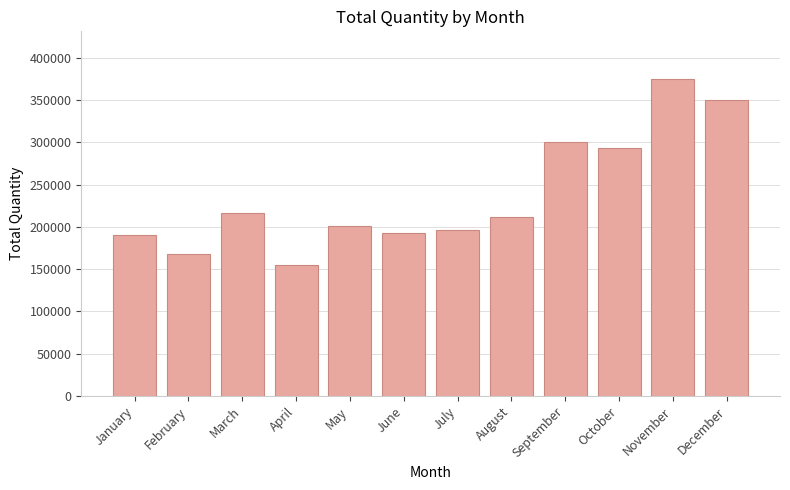

True or false: the data shows 293949 at October.

True